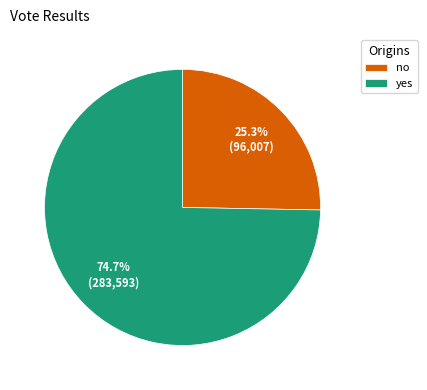

Combined, what portion of the pie is no and yes?

100.0%